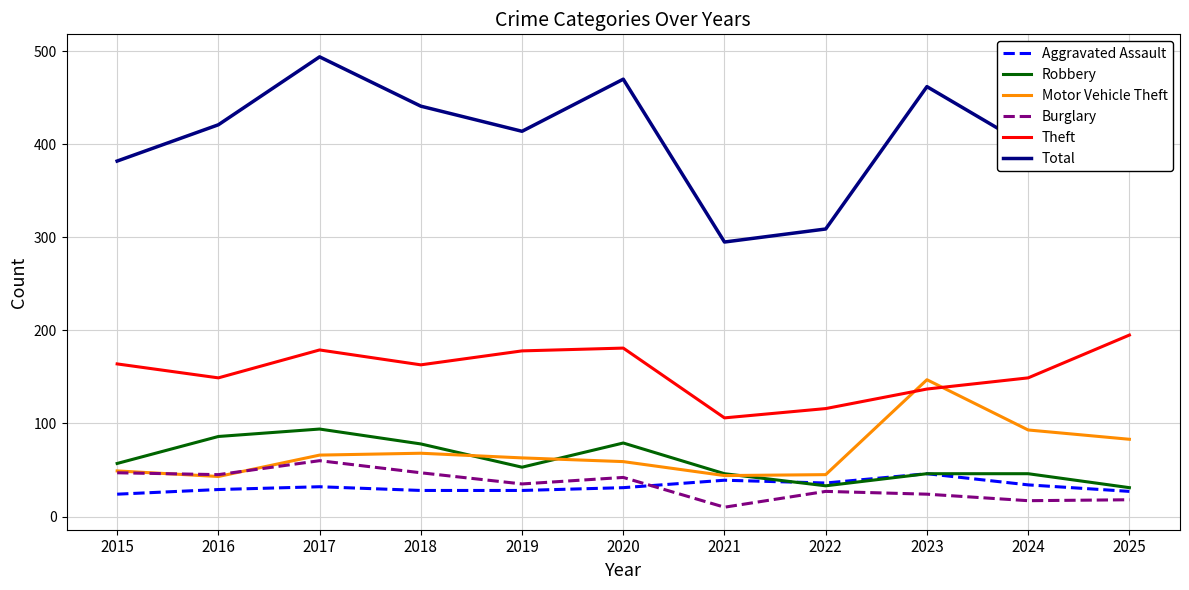

What is the total value across all series at 2020?

862